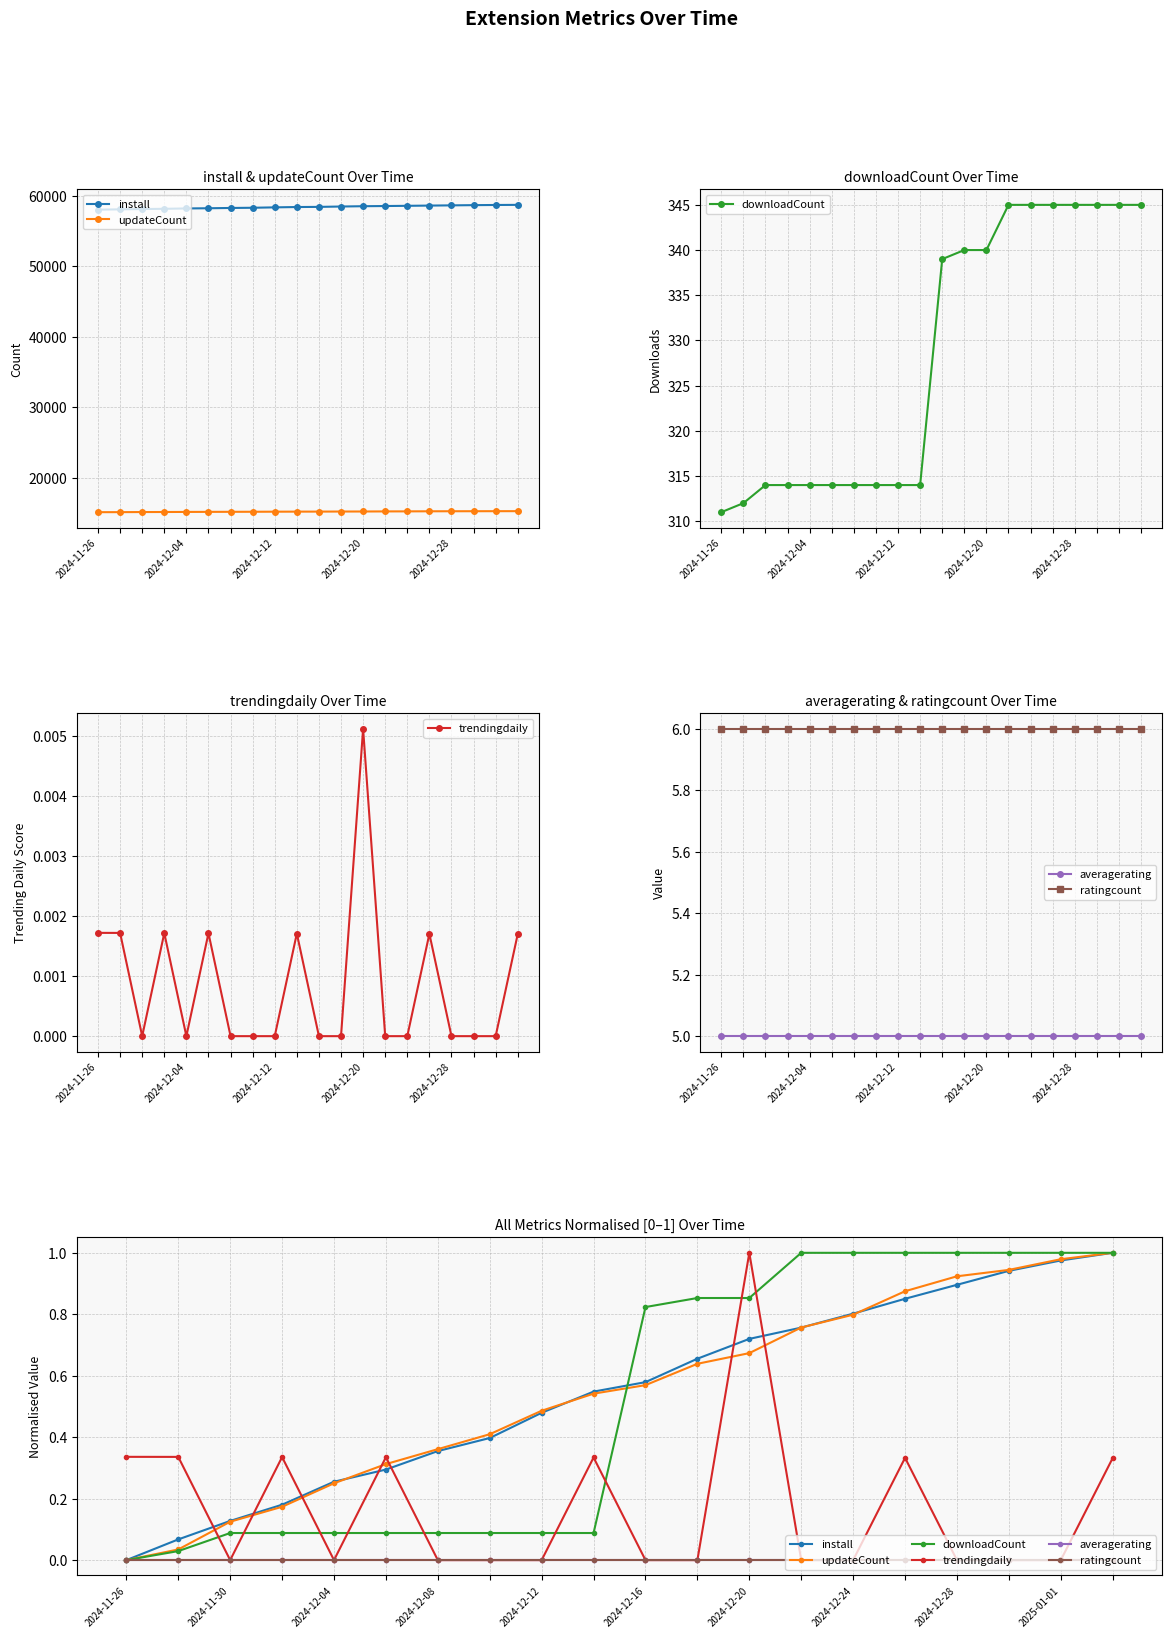

How many interior local valleys does the trendingdaily series have?

2